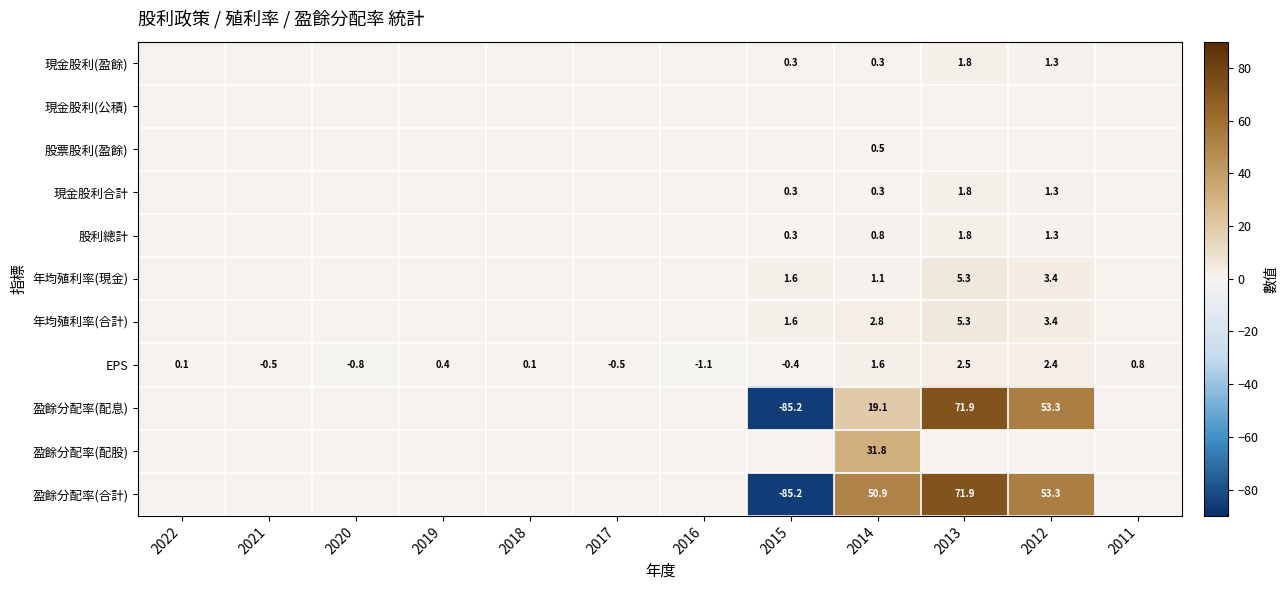

What is the highest value of the EPS series?

2.5